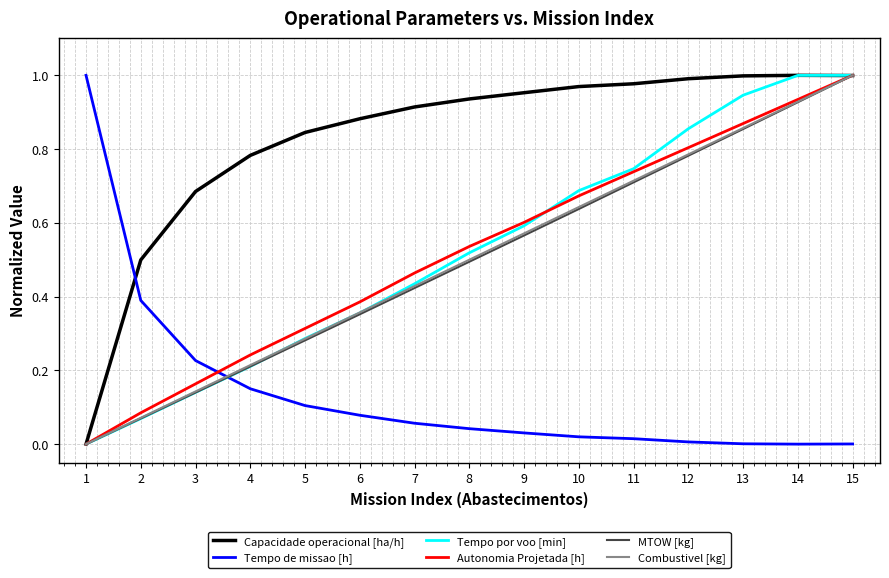

Does the chart display data point markers on the line(s)?

No